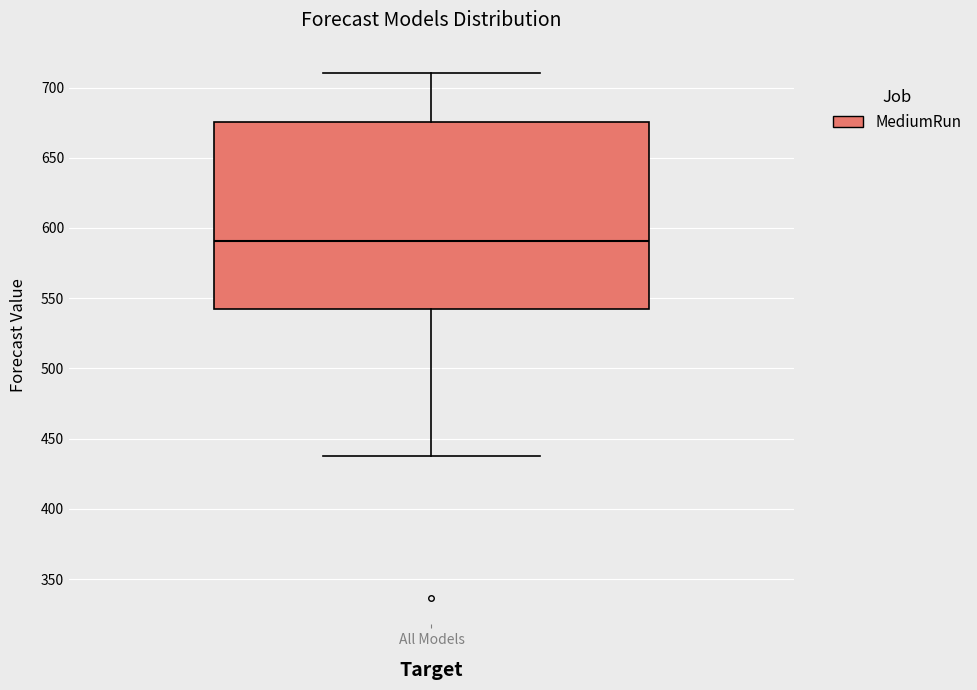

Where does the lower whisker of the box for All Models end on the y-axis? The values are not printed on the chart, so give them approximately, as read against the axis.

440